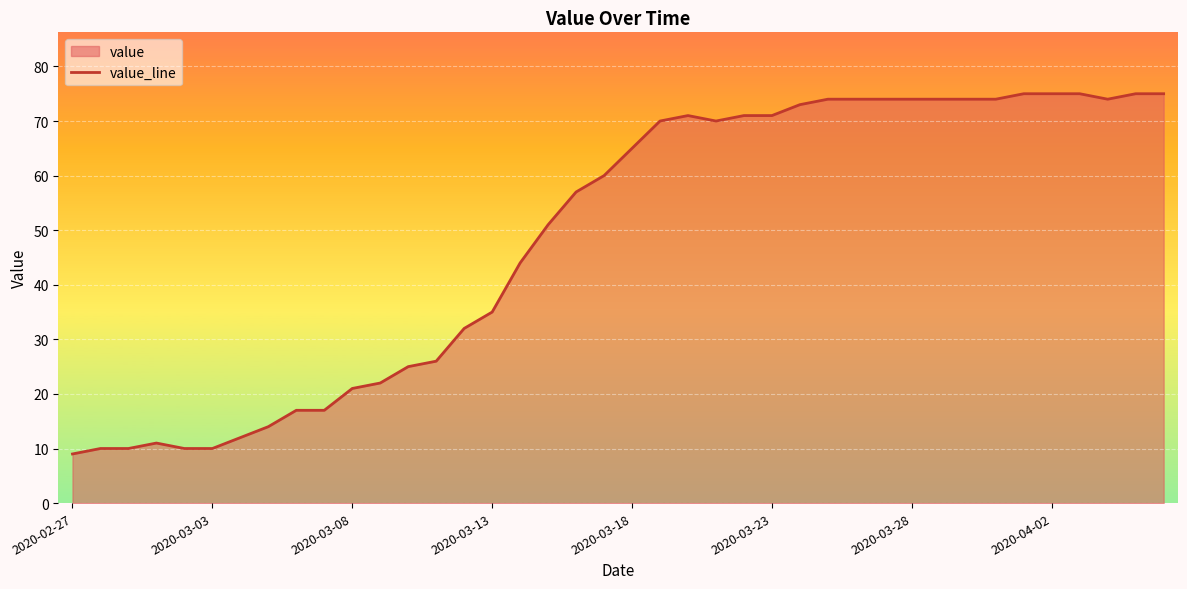

How many points are higher than both their immediate neighbors (excluding endpoints)?

2